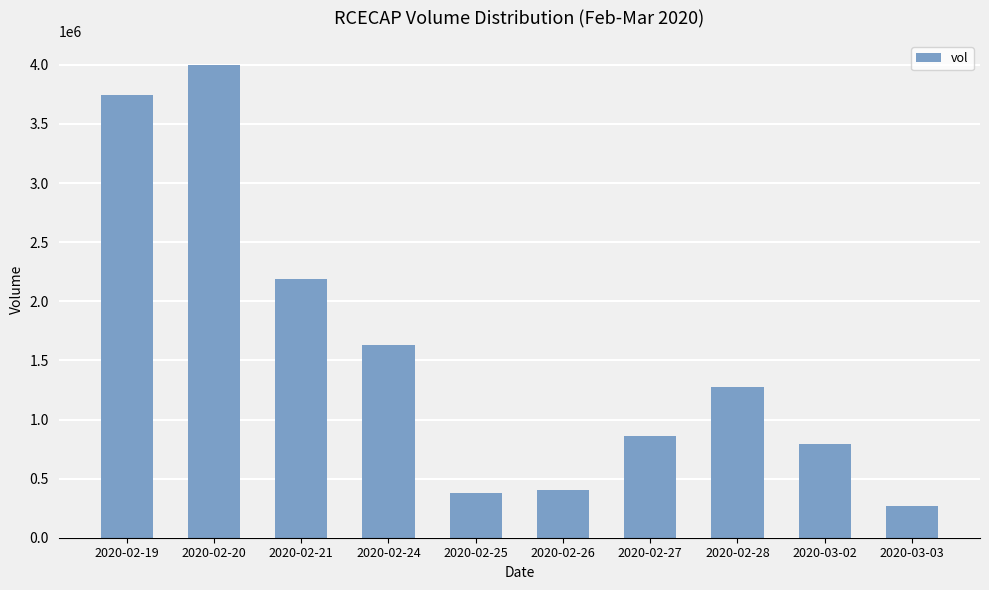

What is the difference between the second highest and second lowest values?

3372100